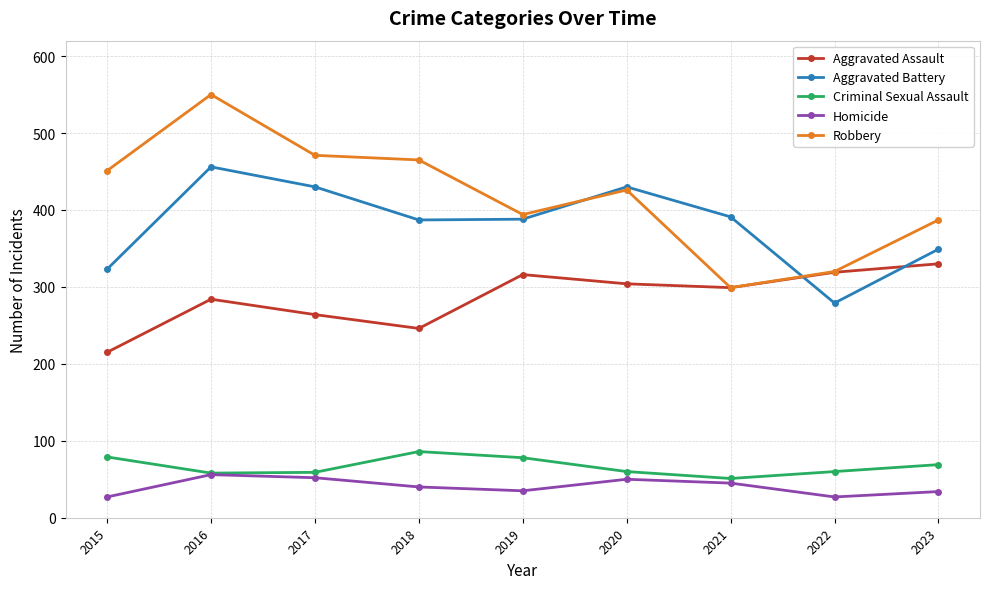

Between 2015 and 2021, which series saw the biggest shift?

Robbery